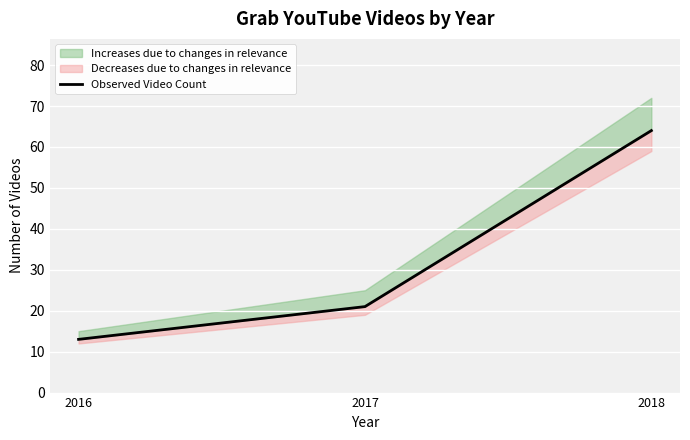

Reading left to right, what are all the values shown in this chart?

2016=13	2017=21	2018=64